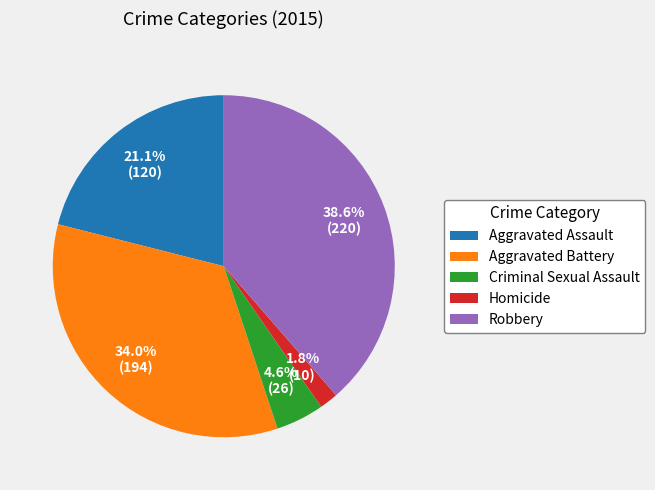

Does Robbery represent more than half of the total?

No